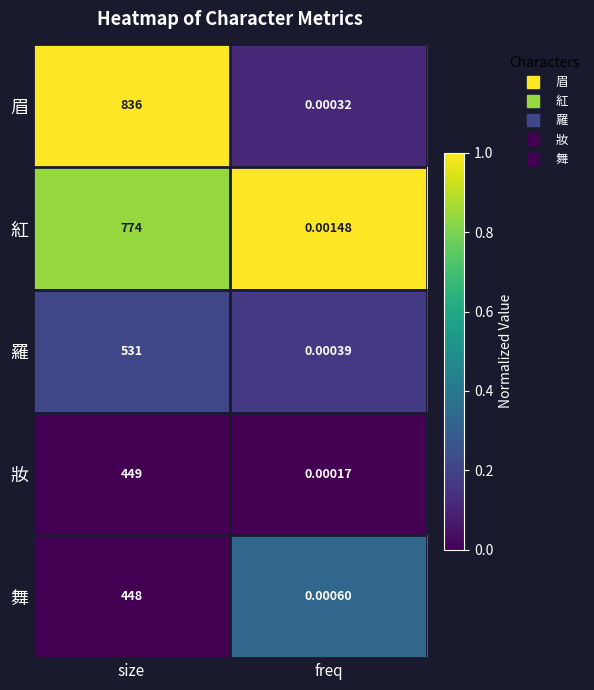

At which category does the chart reach its peak across all series?

size